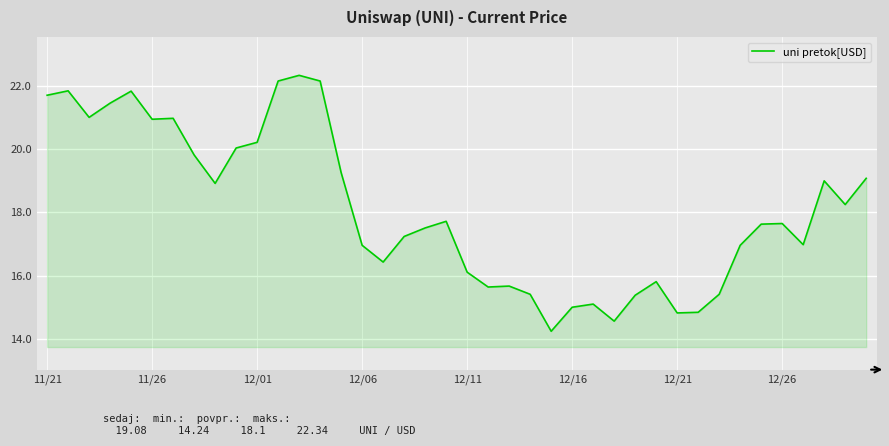

What is the difference between the maximum and minimum values?

8.1